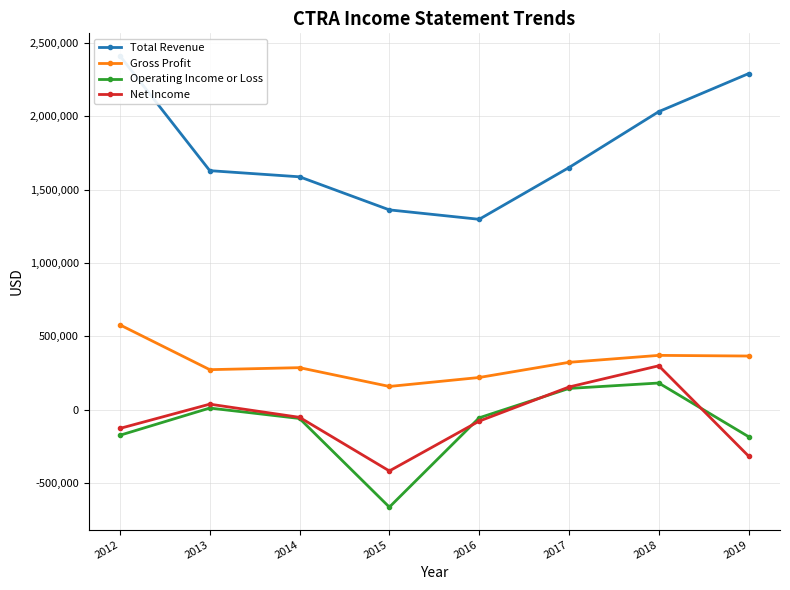

Which series has the largest total across all categories?

Total Revenue